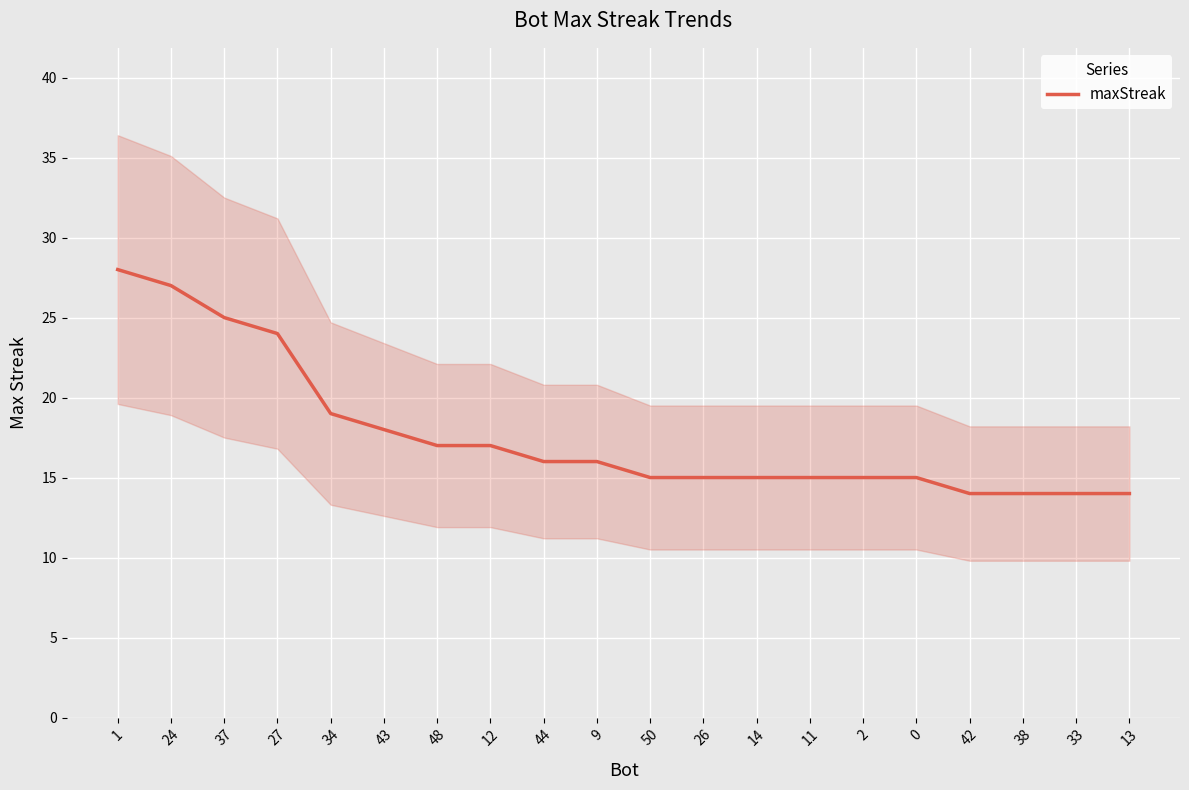

At which category does the chart reach its peak across all series?

1